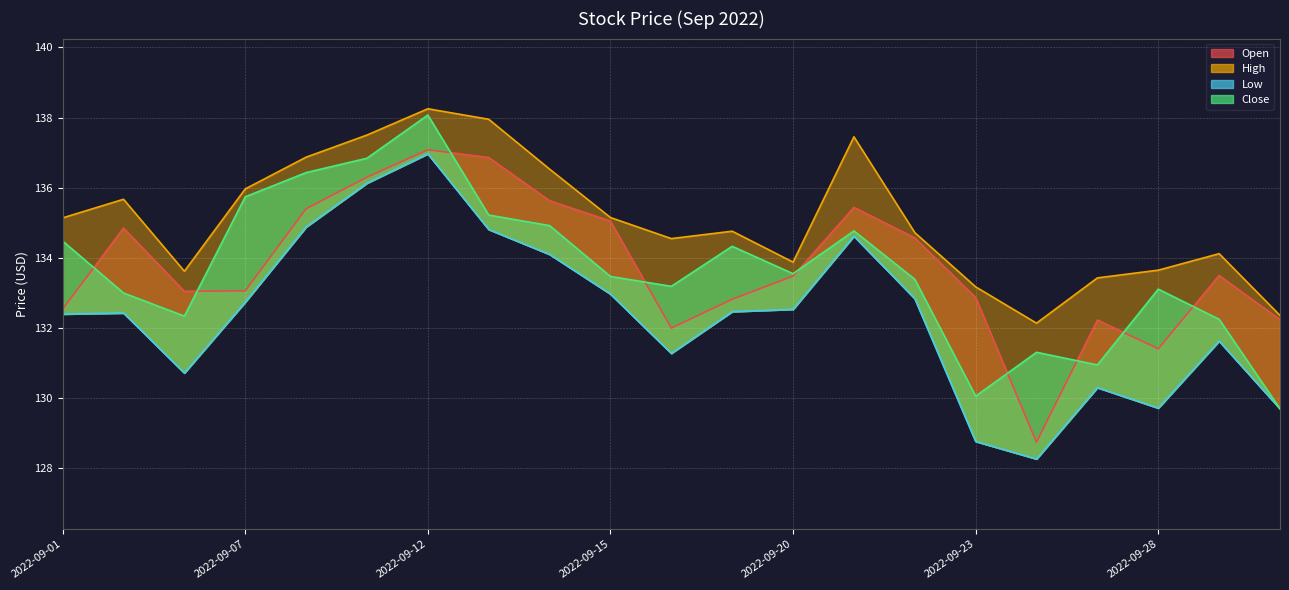

Which label corresponds to the smallest value in the chart?

2022-09-26